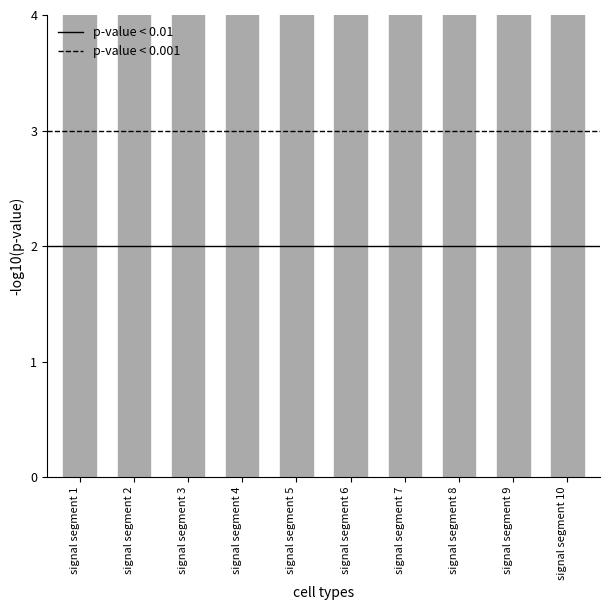

How many data points are less than 5?

2